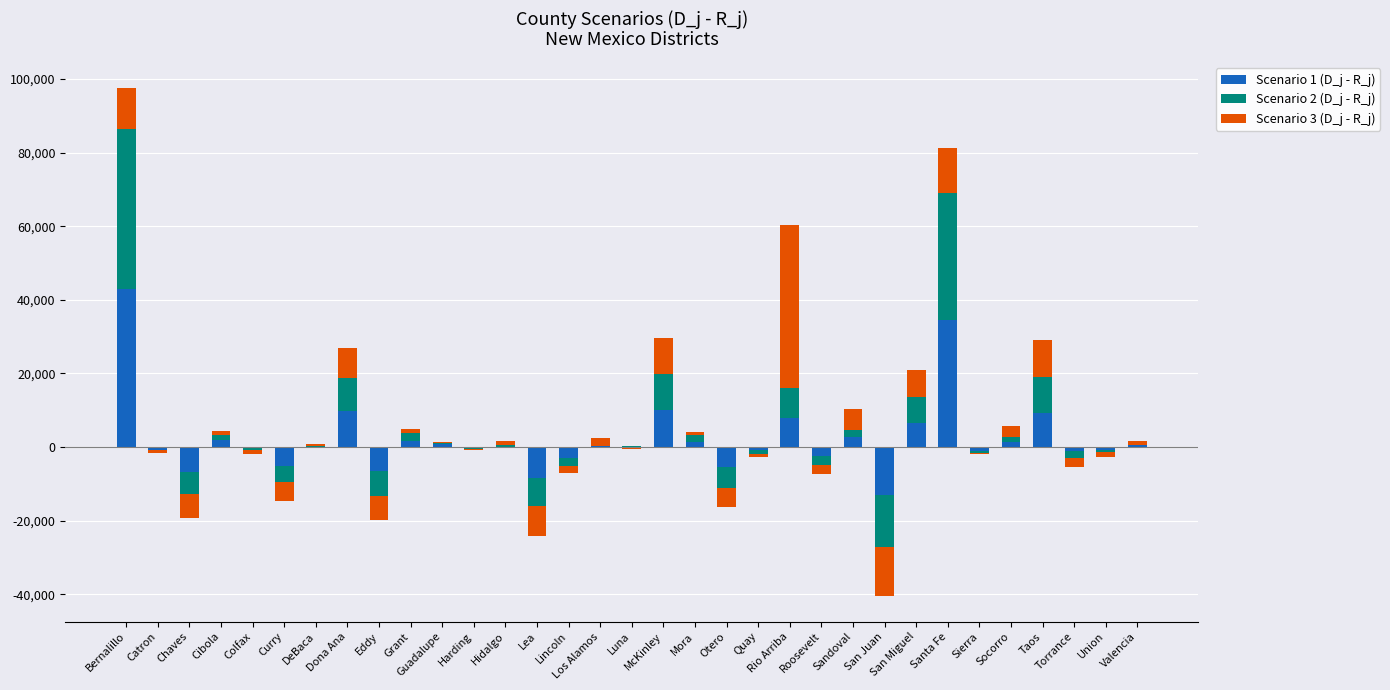

How many positive values does the Scenario 2 (D_j - R_j) series have?

17